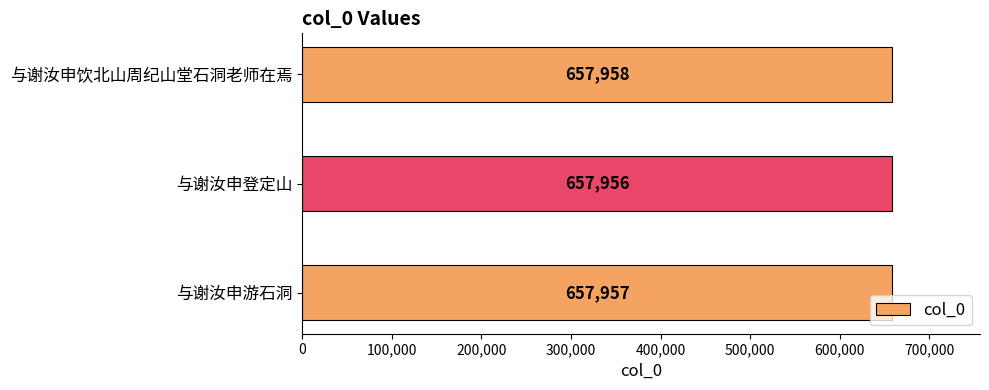

Reading top to bottom, what are all the values shown in this chart?

657958	657956	657957